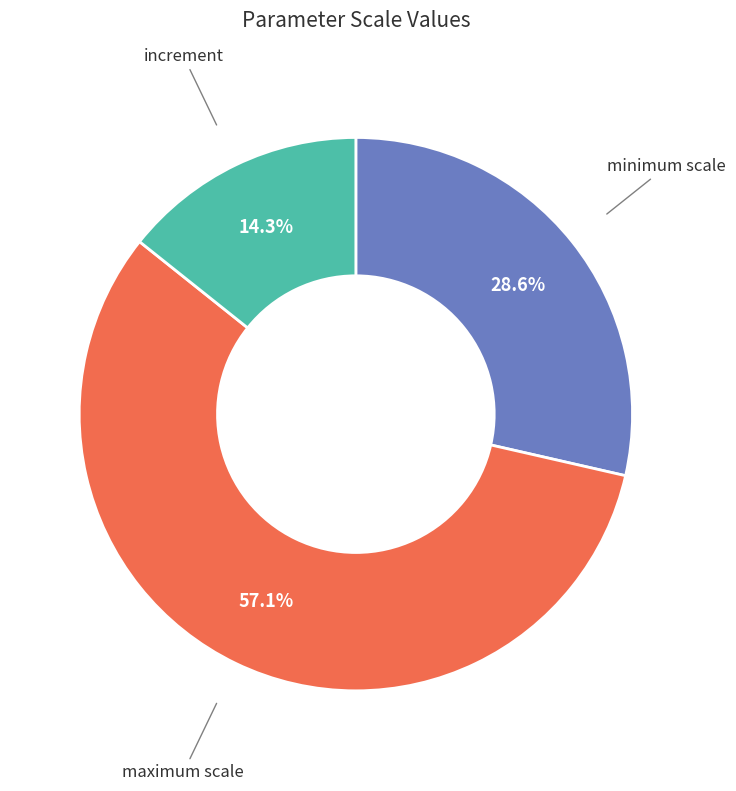

Which category accounts for the majority?

maximum scale